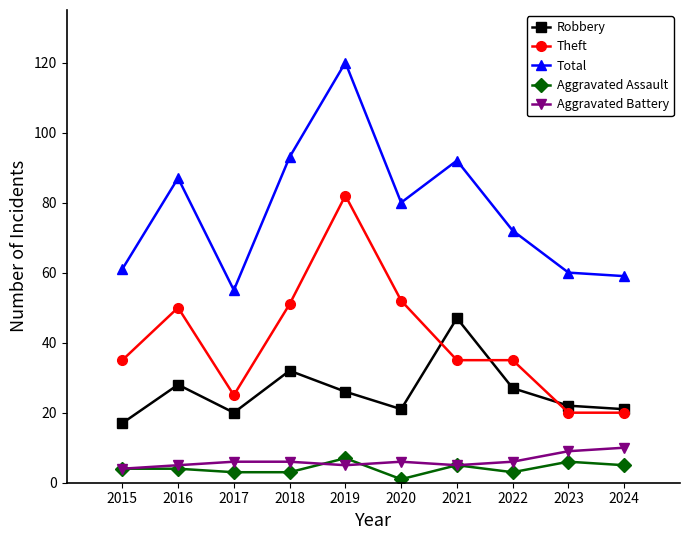

At which category does Total reach its first local valley?

2017